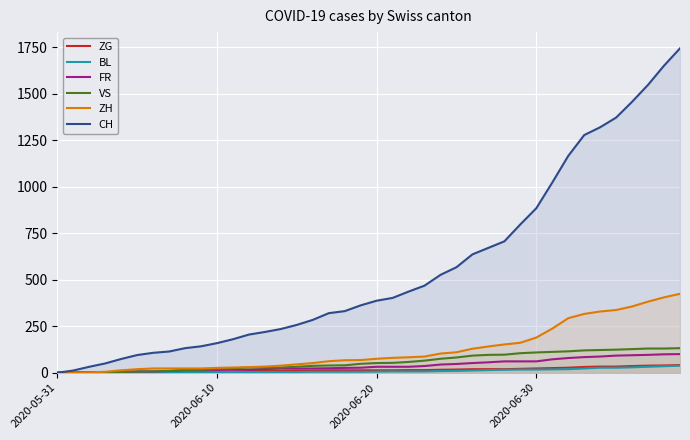

True or false: ZH has a value of 87 at 23.

True